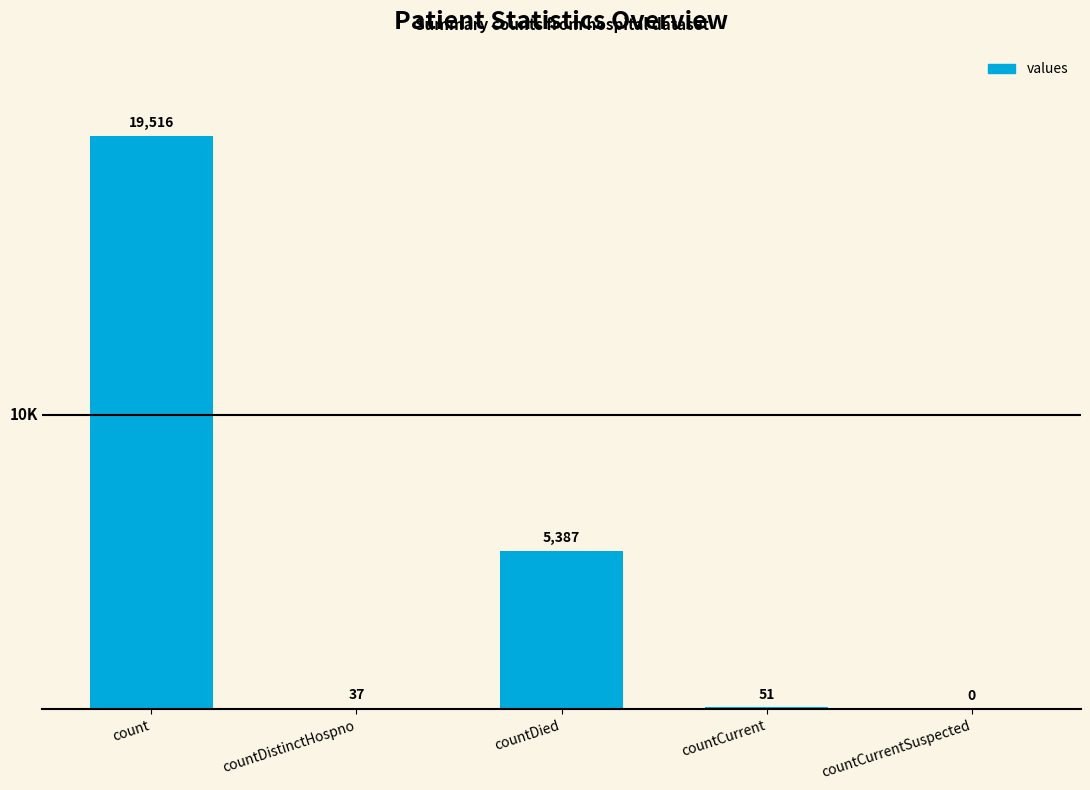

Reading left to right, extract all data points from this chart.

count=19516	countDistinctHospno=37	countDied=5387	countCurrent=51	countCurrentSuspected=0